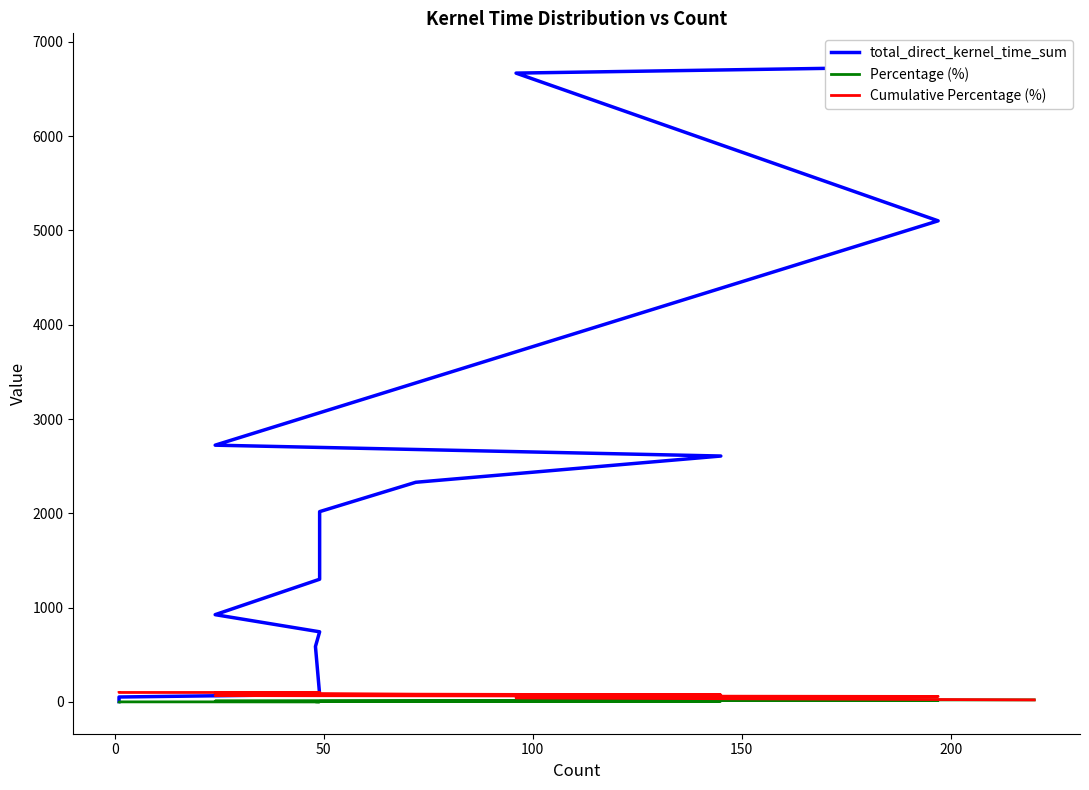

How many categories are shown in the chart?

15